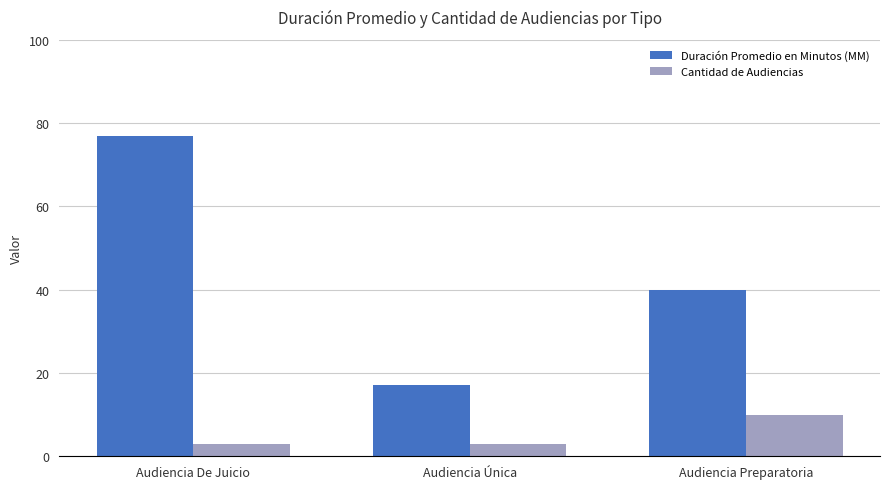

List the series in order of their peak value, highest first.

Duración Promedio en Minutos (MM), Cantidad de Audiencias